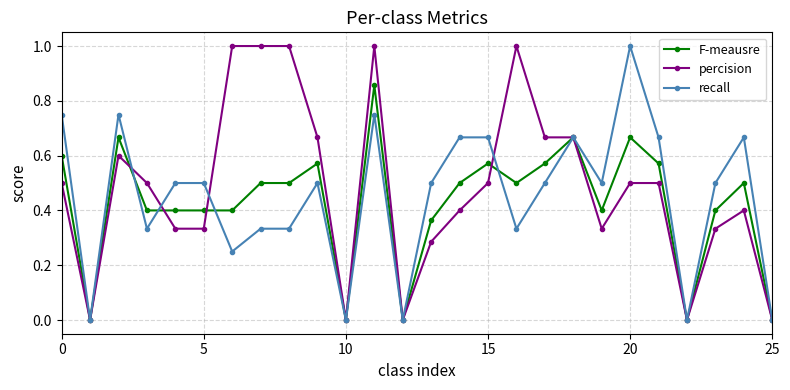

How many F-meausre values are between 0 and 1?

26